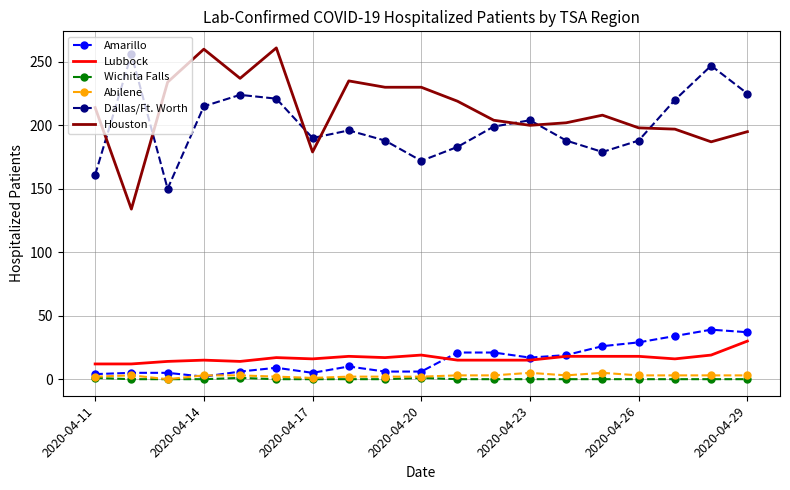

True or false: Dallas/Ft. Worth and Amarillo cross at least once.

False